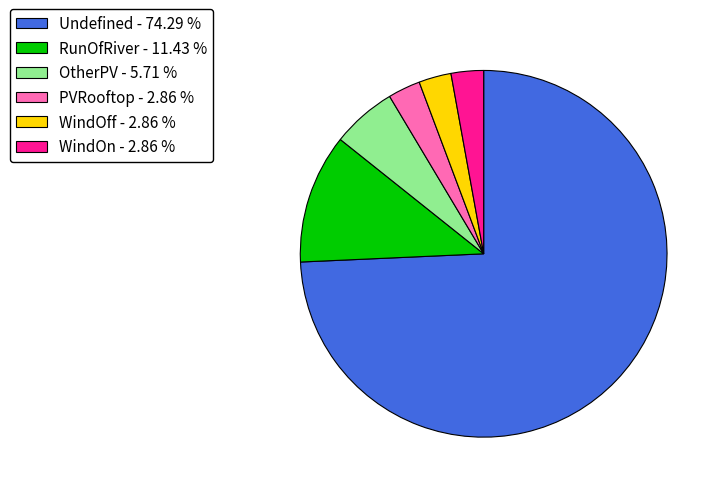

Do Undefined - 74.29 % and PVRooftop - 2.86 % together represent more than half of the pie?

Yes